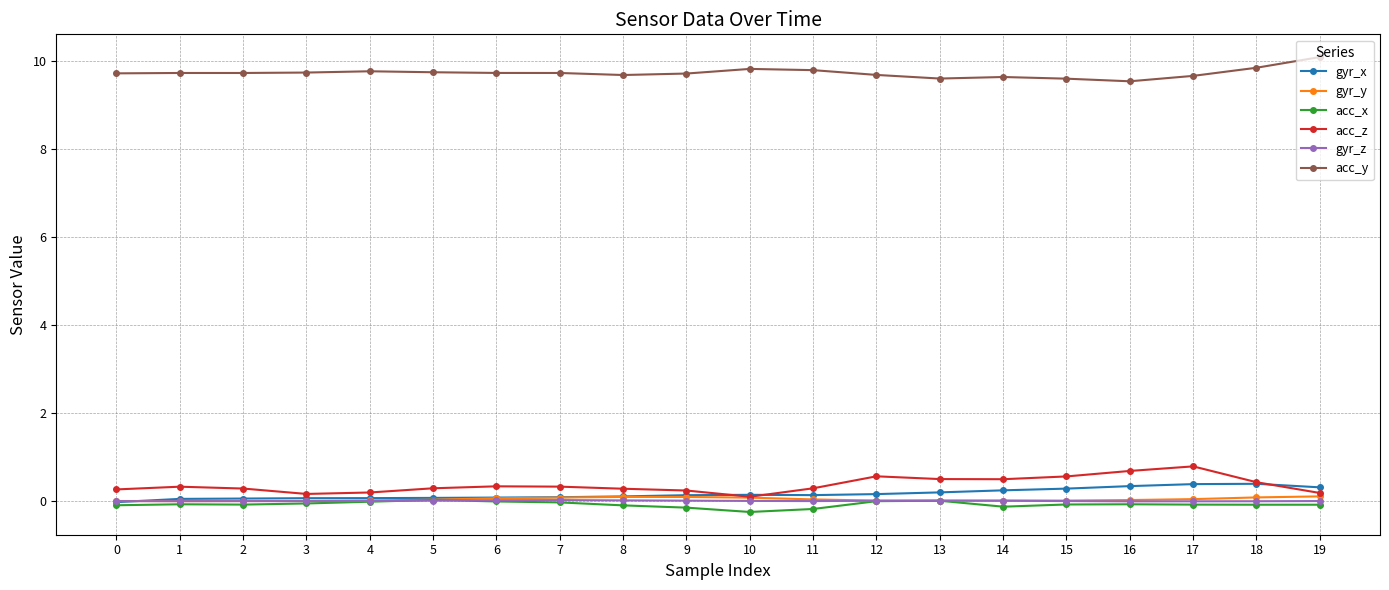

What is the smallest value displayed?

-0.3